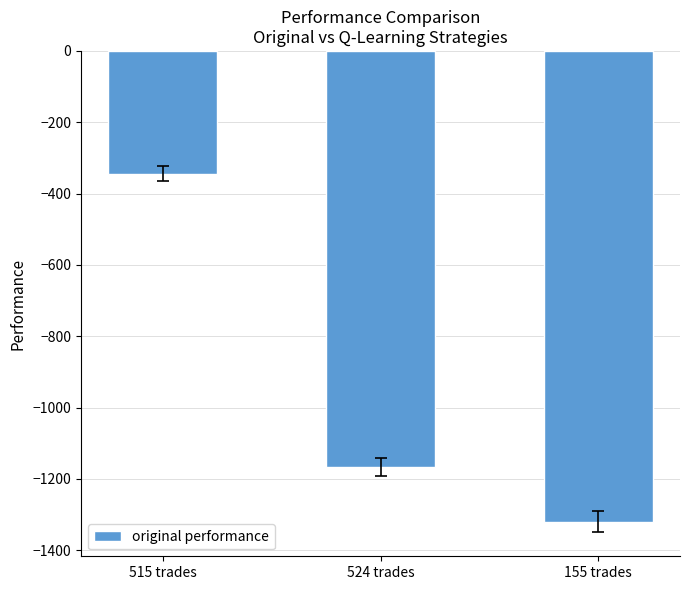

Reading left to right, what are all the values shown in this chart?

515 trades=-344.1	524 trades=-1165.8	155 trades=-1319.7